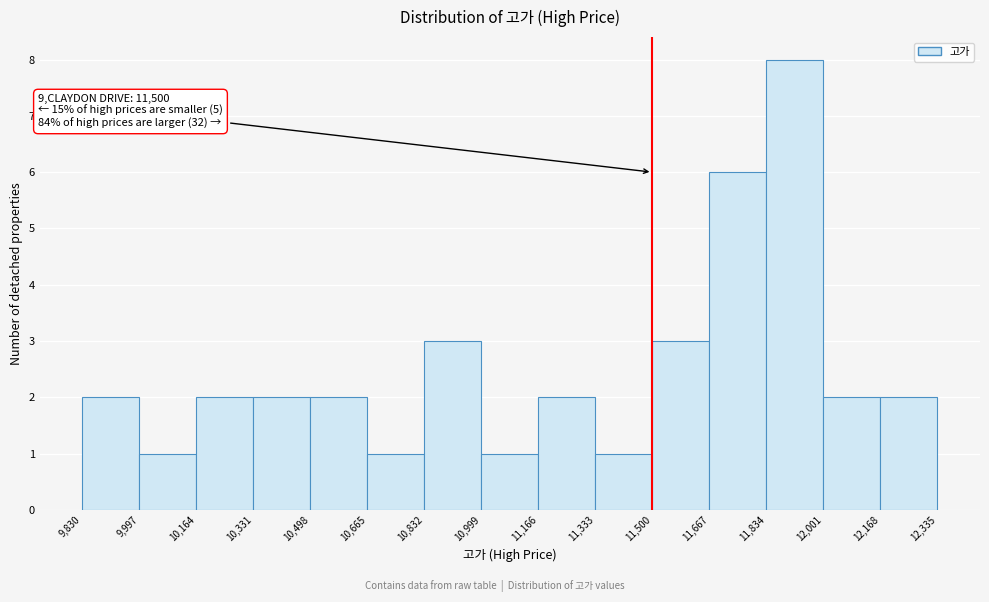

Over which range of the x-axis is the bar tallest?

11,834 to 12,001